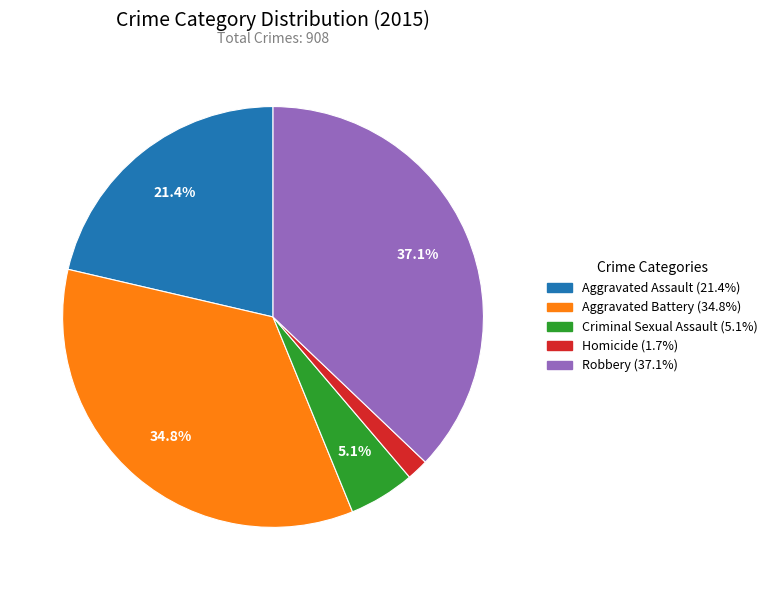

Which category has the biggest portion of the pie?

Robbery